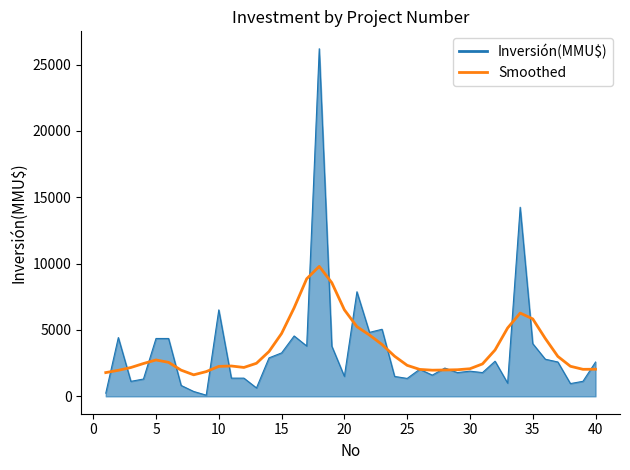

Rank the series by their maximum value, from lowest to highest.

Smoothed, Inversión(MMU$)